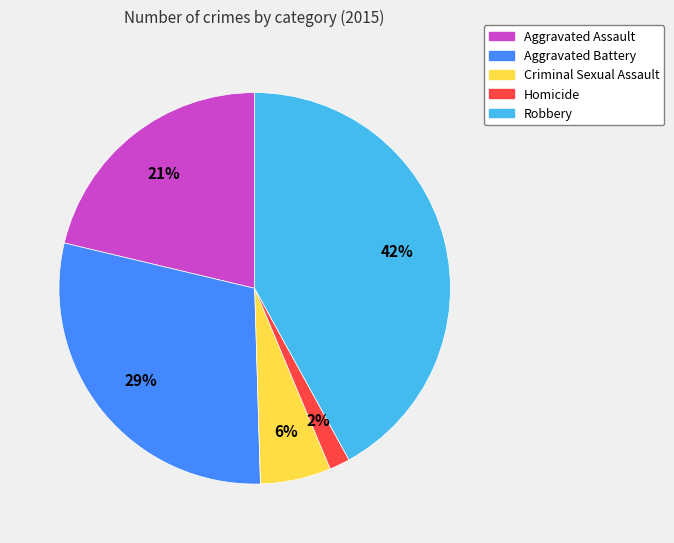

Do Robbery and Homicide together represent more than half of the pie?

No